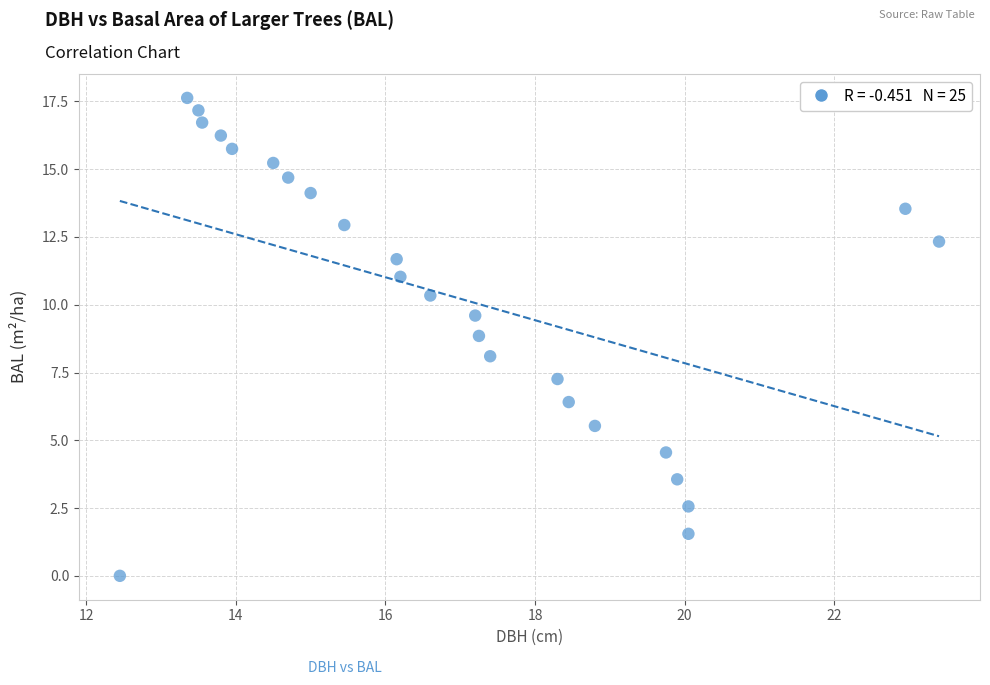

What is the range of Y values (max minus min)?

17.6